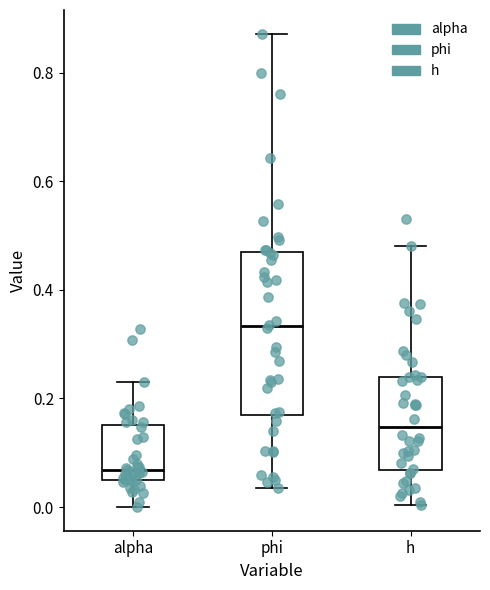

Where does the upper whisker of the box for h end on the y-axis? The values are not printed on the chart, so give them approximately, as read against the axis.

0.48